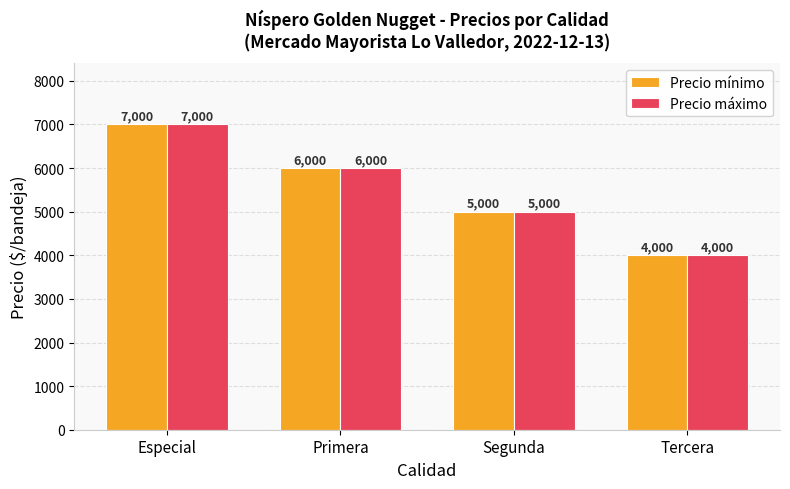

List the labels in order of Precio mínimo value, largest first.

Especial, Primera, Segunda, Tercera